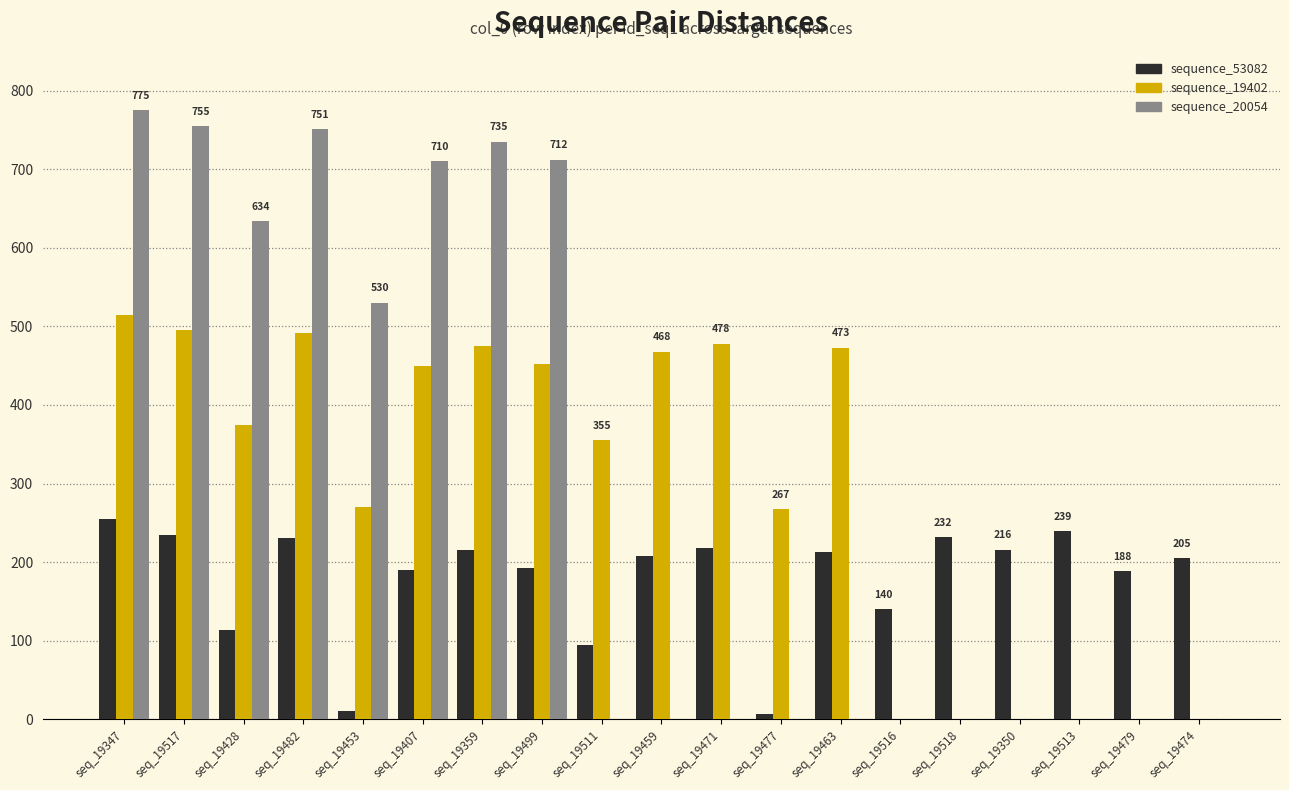

How many groups of bars are there?

19